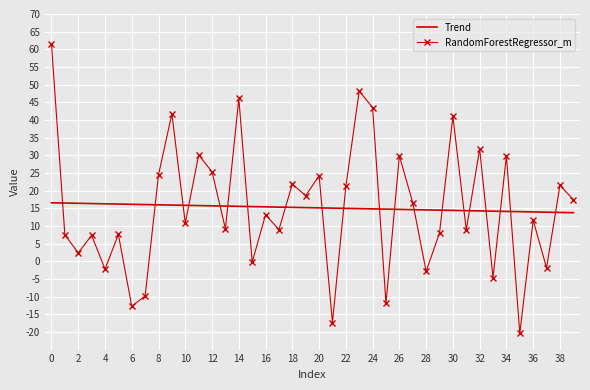

Which series has the widest spread of values?

RandomForestRegressor_m